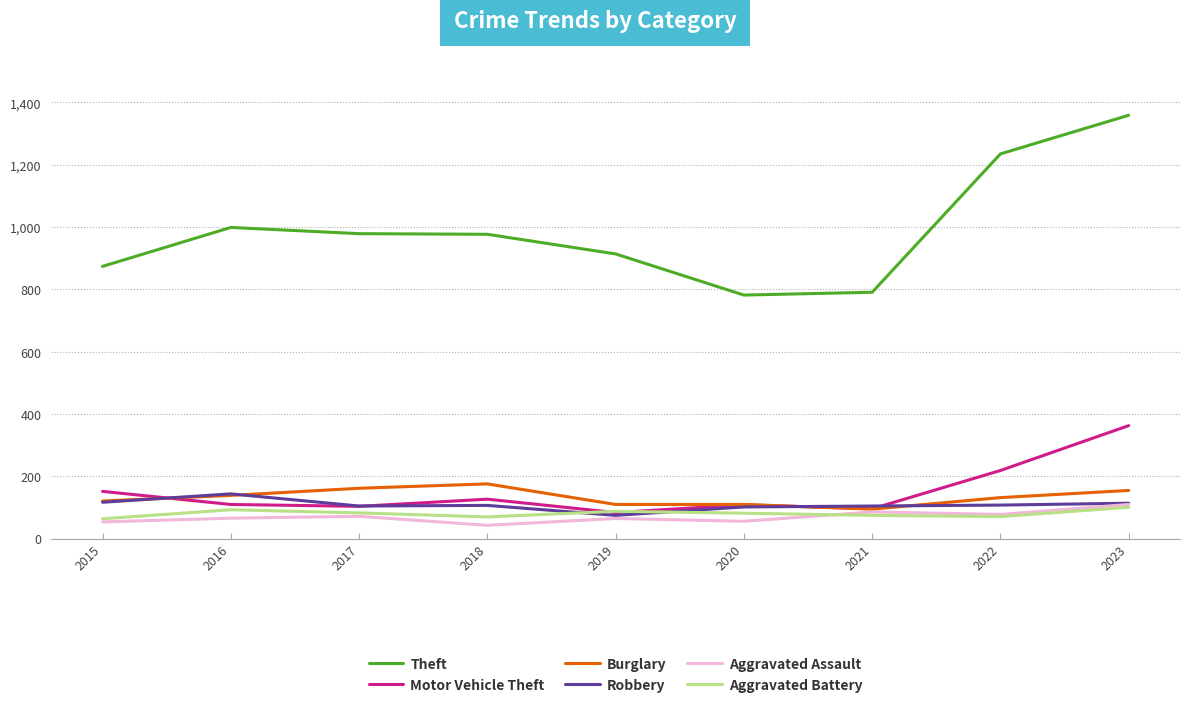

The value of Aggravated Battery at 2019 is 88. True or false?

True